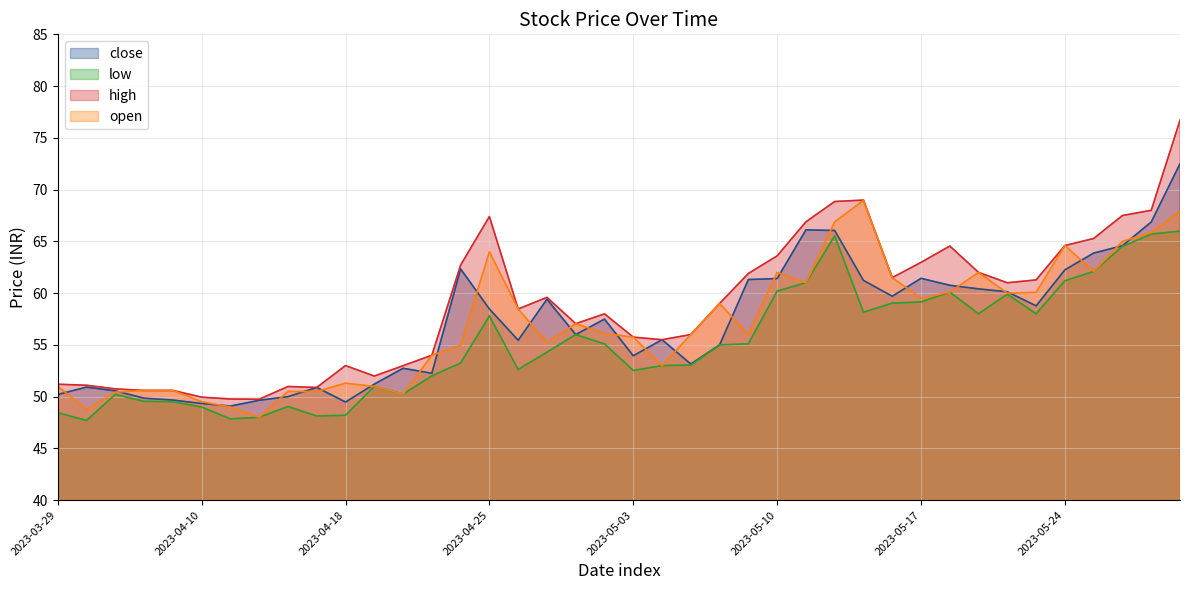

What position from the left is 2023-03-31?

2